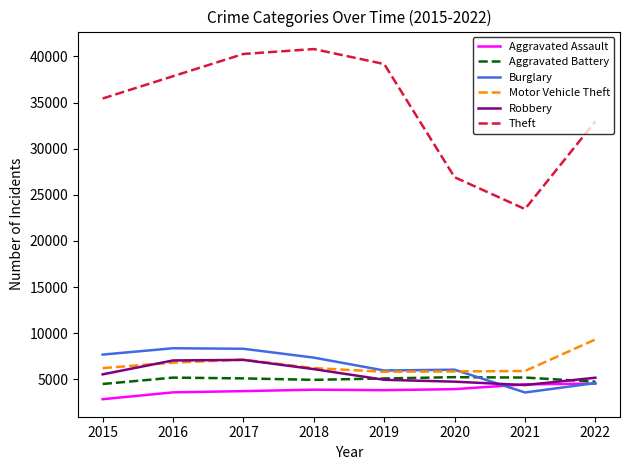

Count the number of categories in the chart.

8